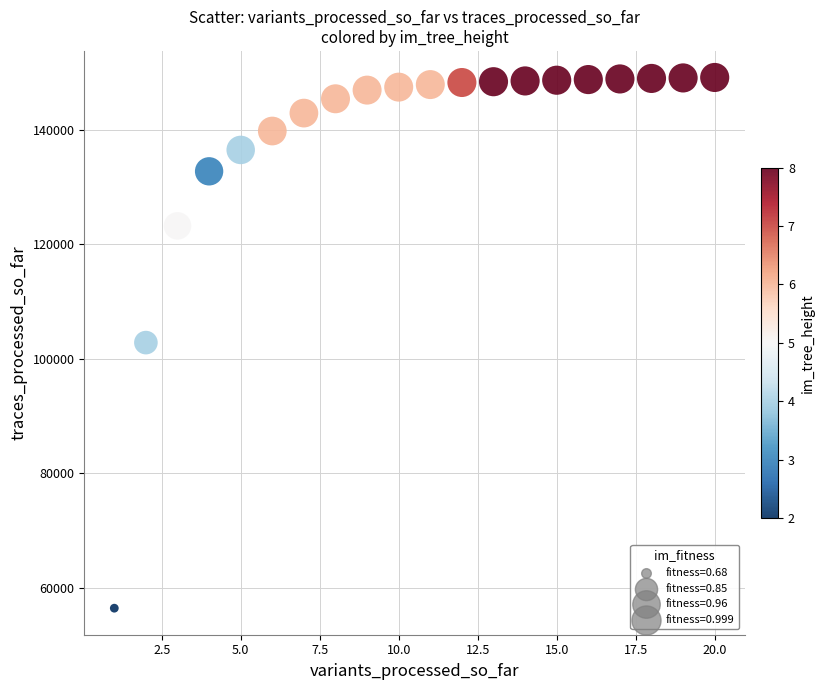

Count the number of points in this scatter plot.

20